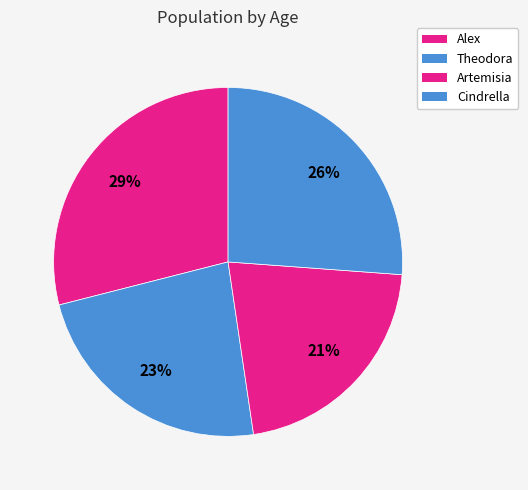

What is the ratio of the value at Alex to the value at Artemisia?

1.3